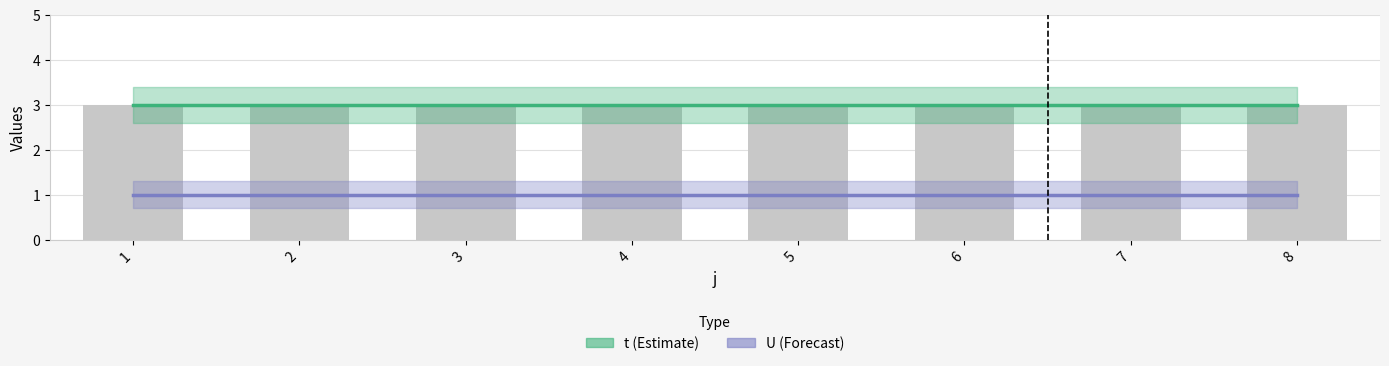

What is the highest value of the U series?

1